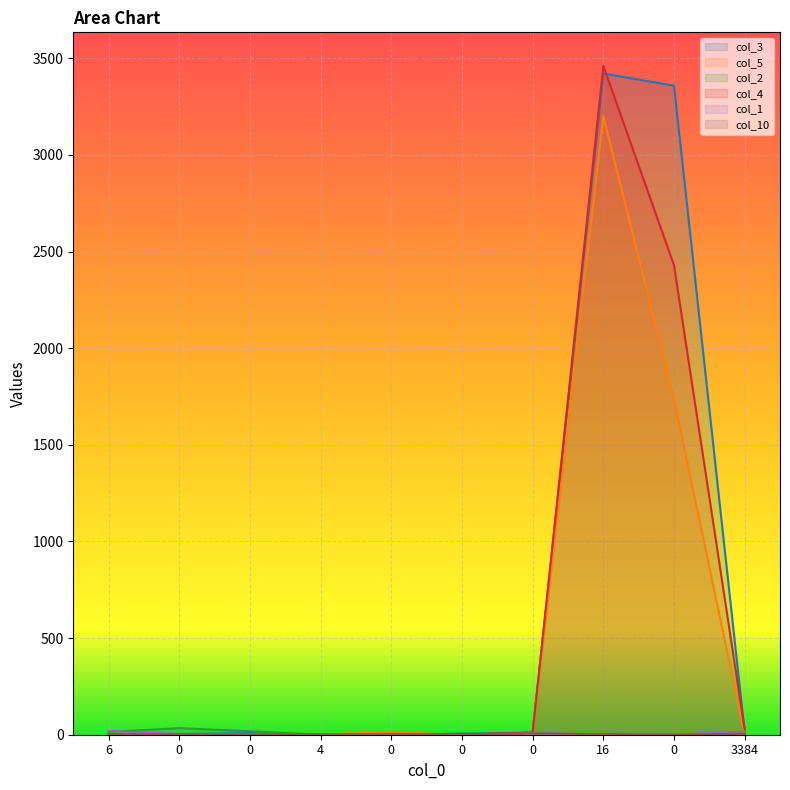

True or false: col_4 and col_1 intersect in this chart.

True